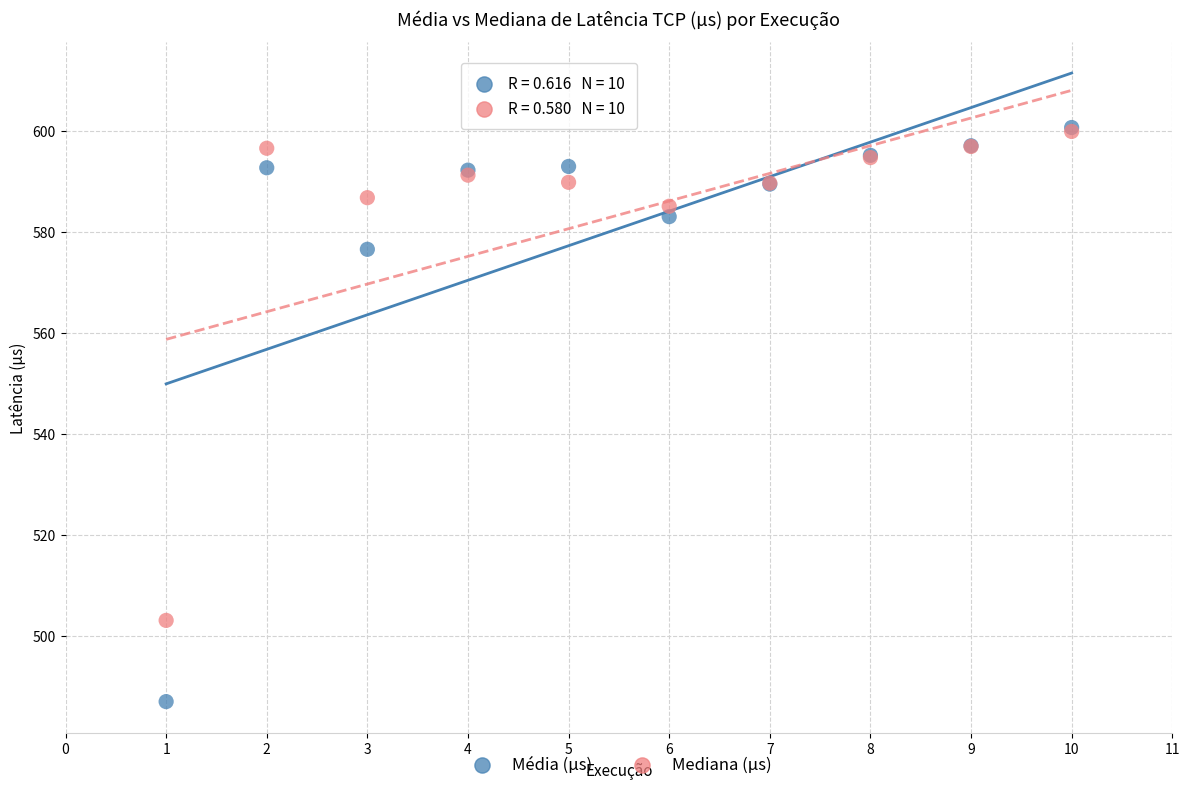

Across all series, what Y value is closest to 543?

576.5